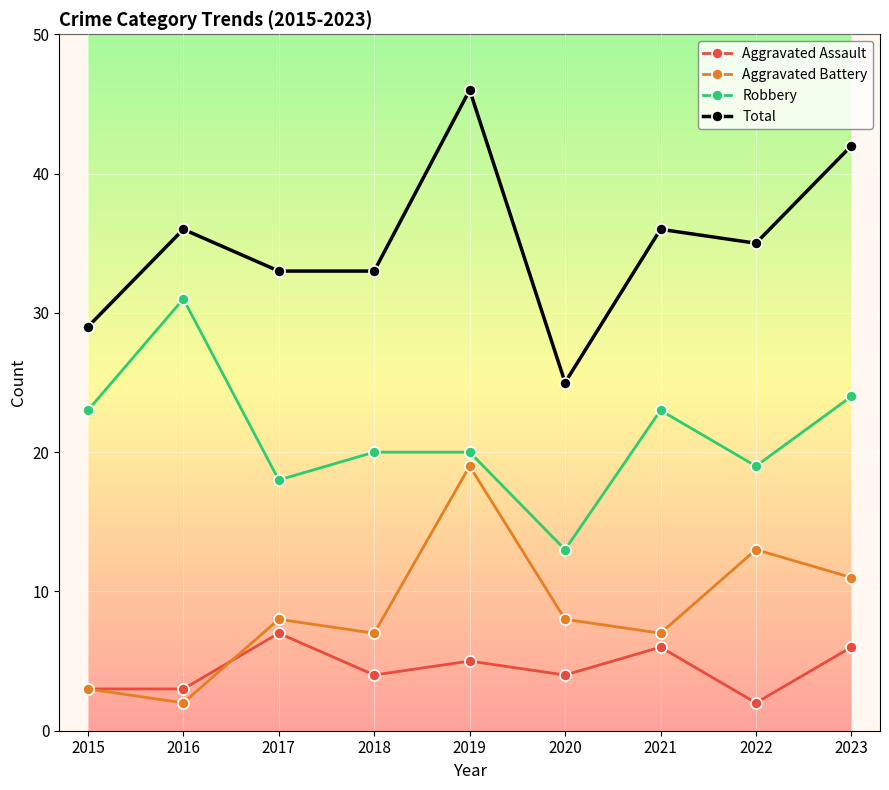

True or false: Robbery and Aggravated Battery intersect in this chart.

False